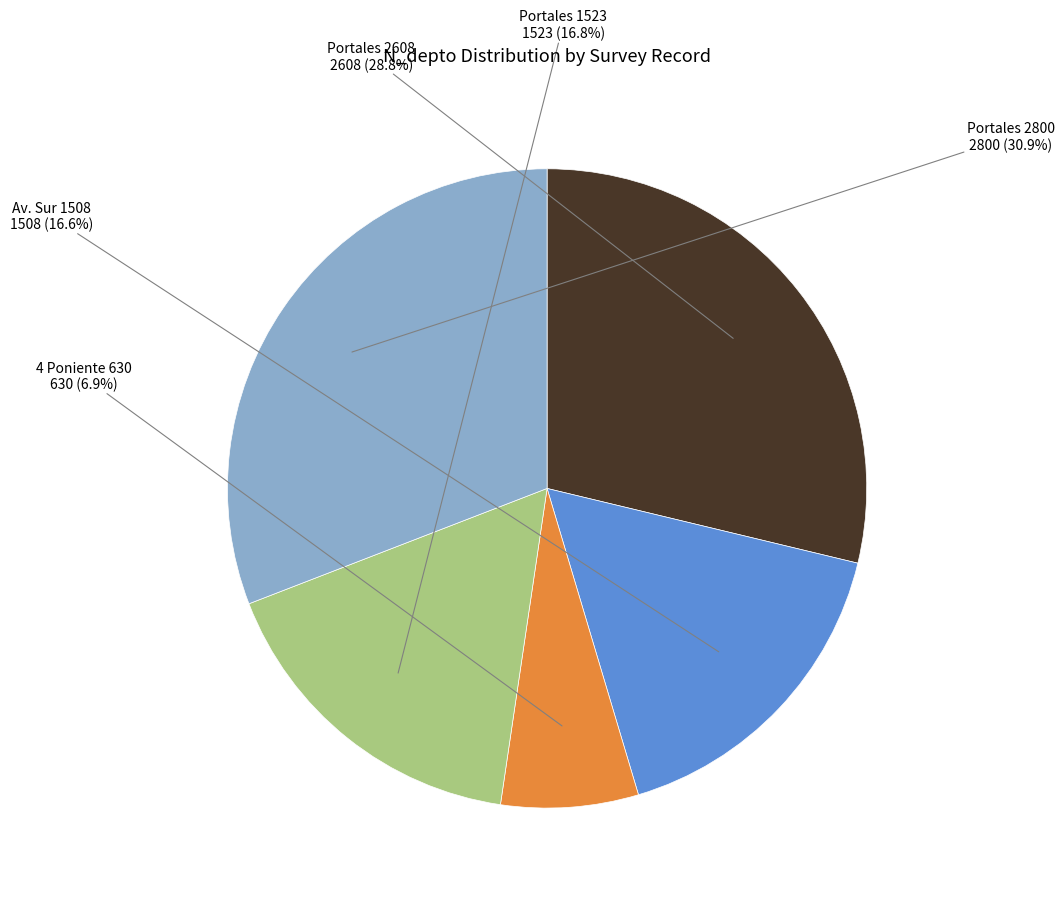

Is there any slice that represents more than half of the pie?

No